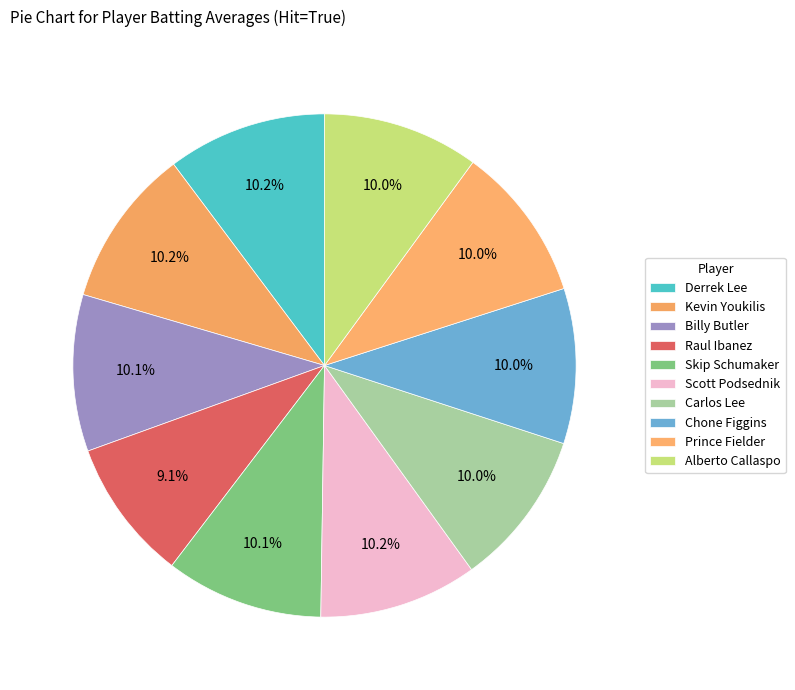

Is it true that Alberto Callaspo is 2% of the pie?

False